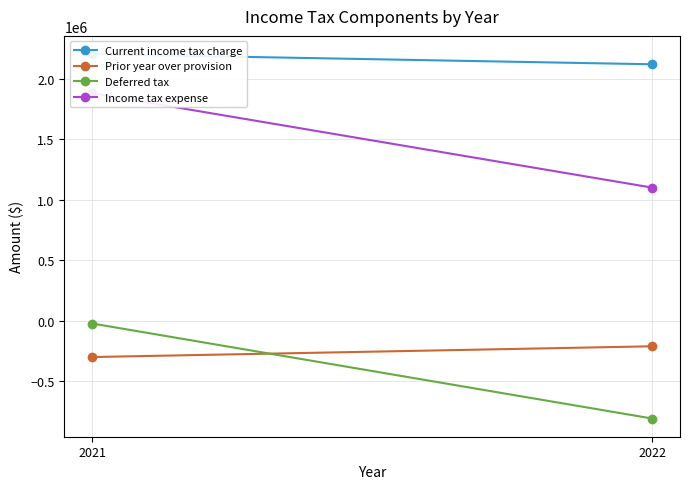

What is the total value across all series at 2021?

3763884